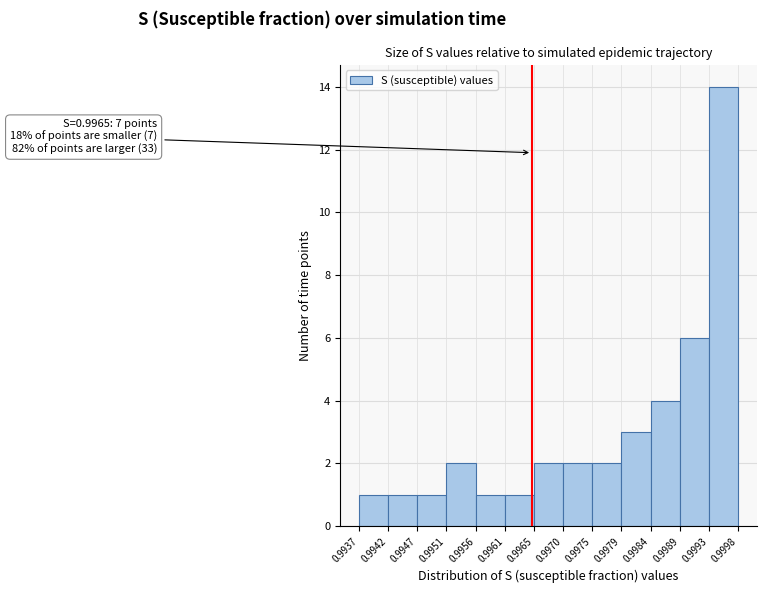

Which range on the x-axis has the tallest bar?

0.9993 to 0.9998